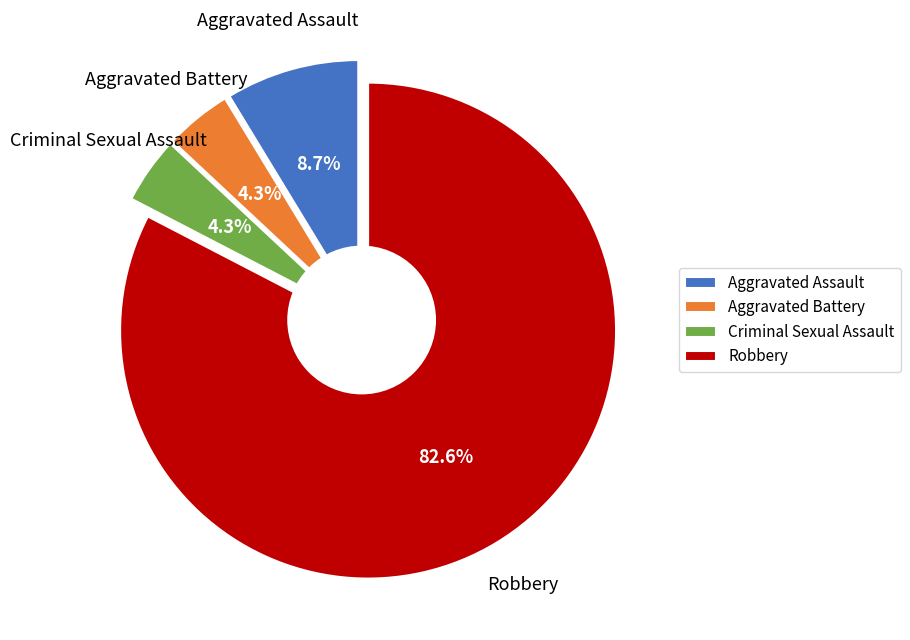

To the nearest percent, what is the difference between the Robbery and Criminal Sexual Assault slice percentages?

78%